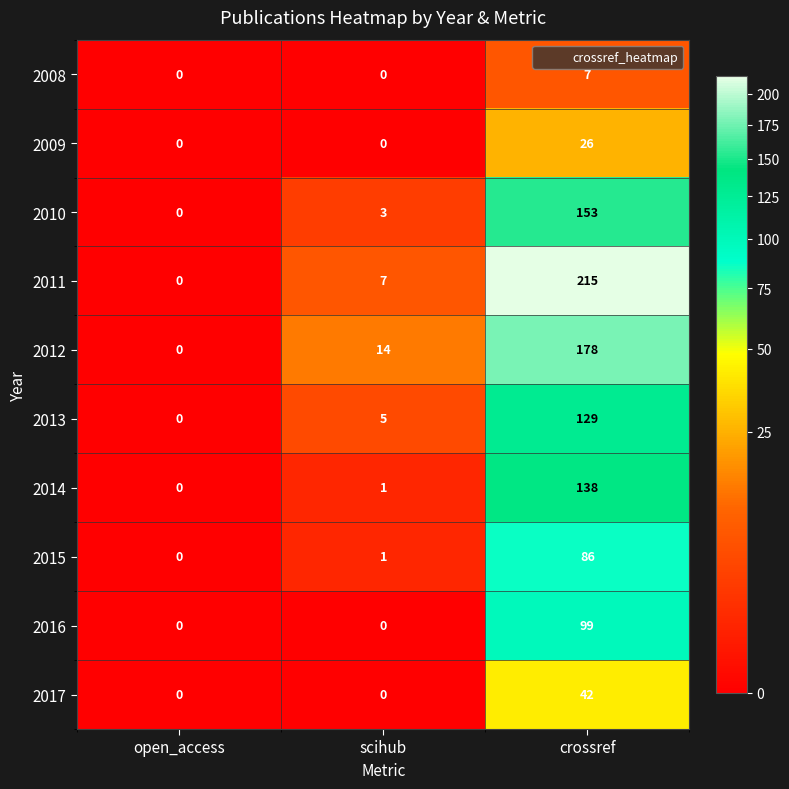

Reading left to right, transcribe all the data shown in this chart.

2008: open_access=0	scihub=0	crossref=7
2009: open_access=0	scihub=0	crossref=26
2010: open_access=0	scihub=3	crossref=153
2011: open_access=0	scihub=7	crossref=215
2012: open_access=0	scihub=14	crossref=178
2013: open_access=0	scihub=5	crossref=129
2014: open_access=0	scihub=1	crossref=138
2015: open_access=0	scihub=1	crossref=86
2016: open_access=0	scihub=0	crossref=99
2017: open_access=0	scihub=0	crossref=42